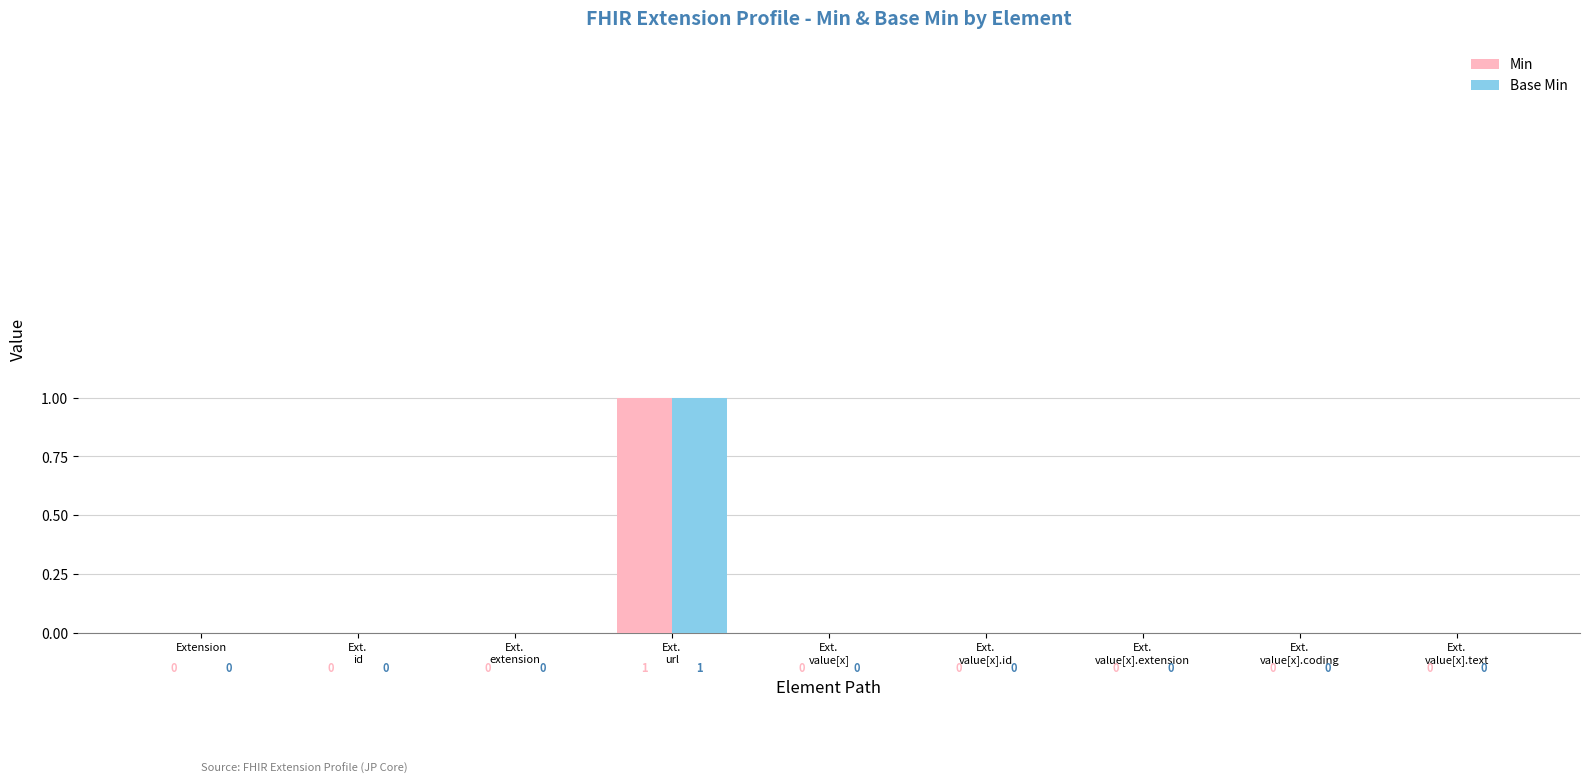

Which series has the largest range (max minus min)?

Min